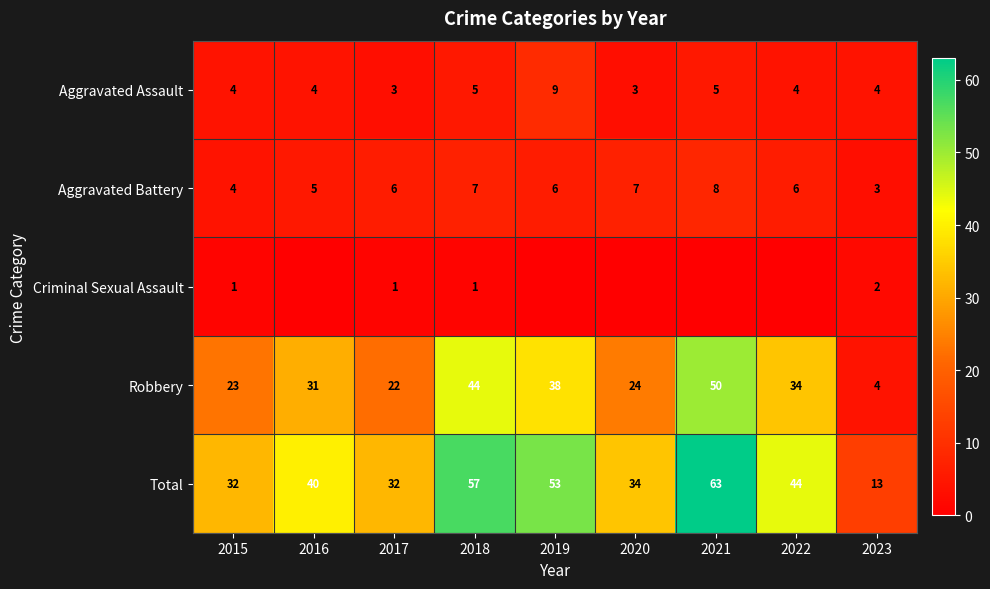

At how many categories does at least one series exceed 29?

8